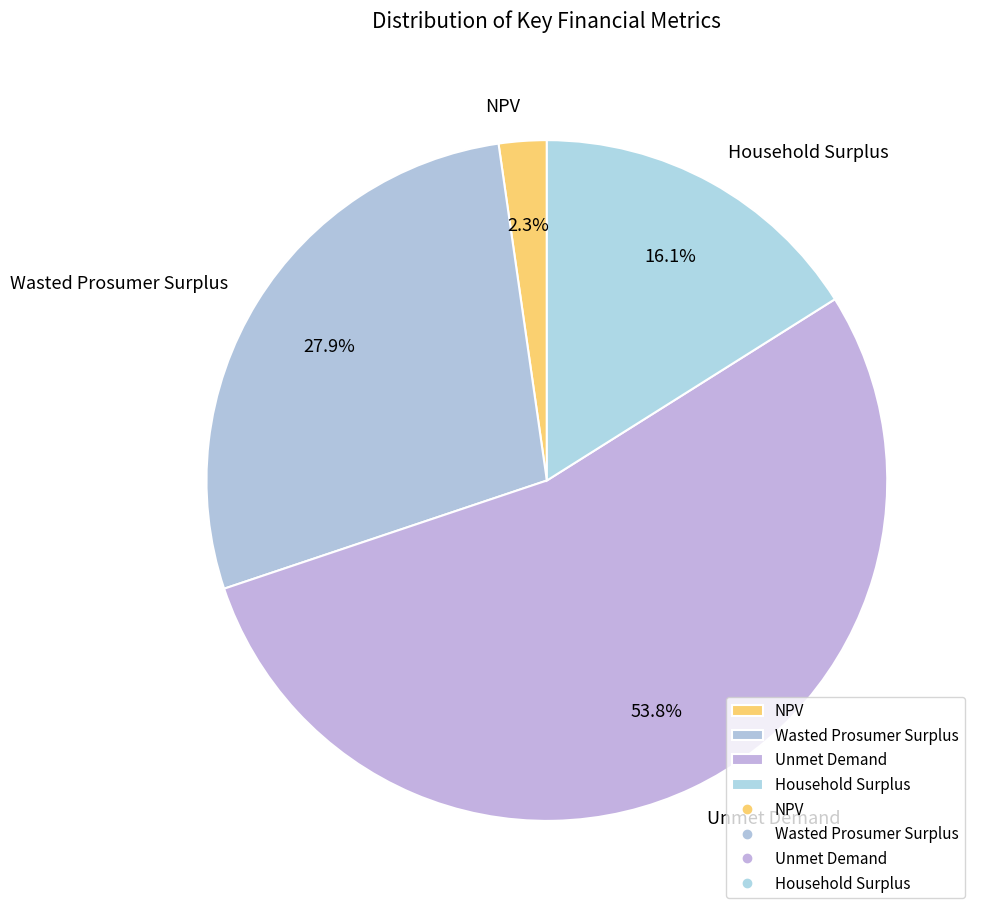

Is the sum of NPV and Wasted Prosumer Surplus greater than half?

No